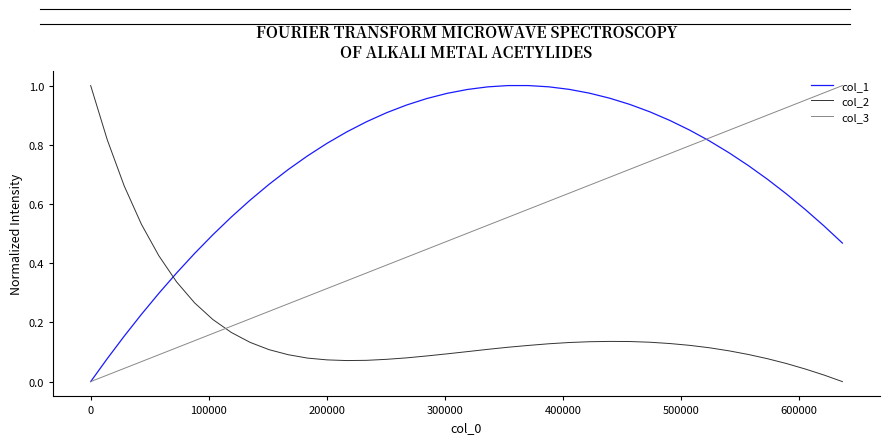

Which series has the largest total across all categories?

col_1